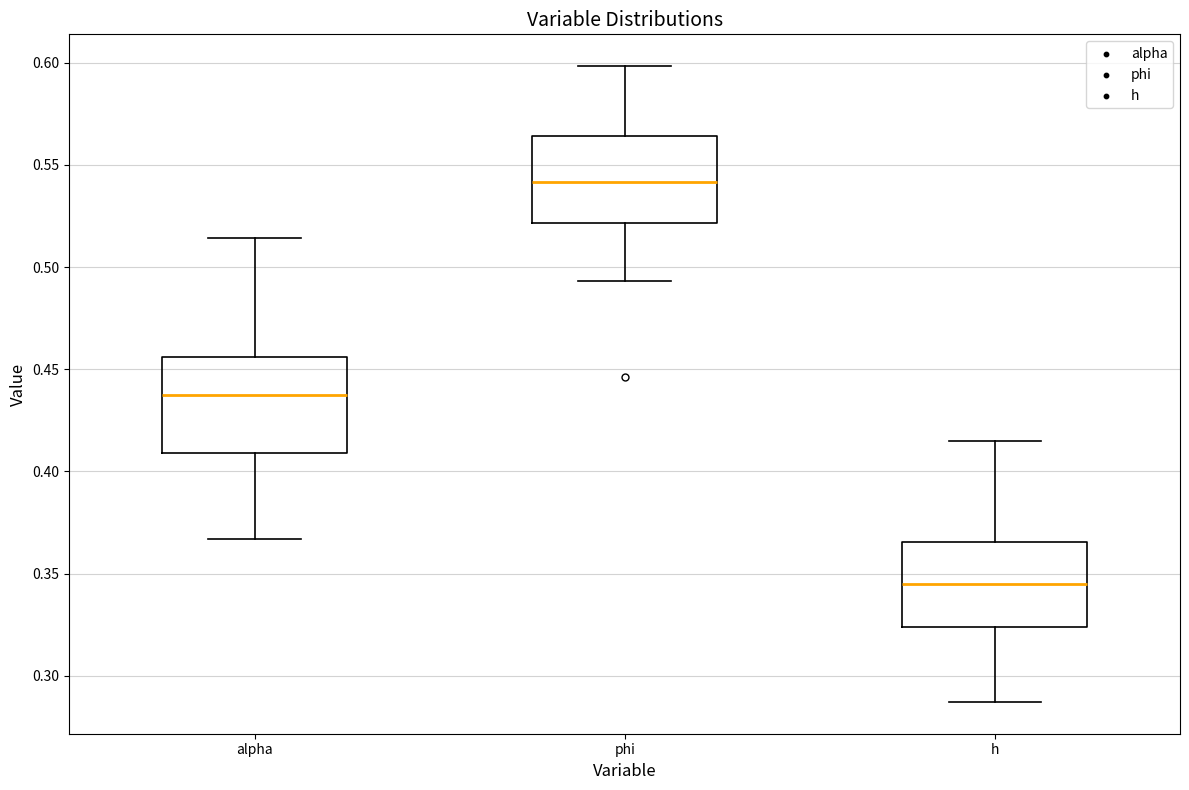

Which box's median line is the lowest?

h